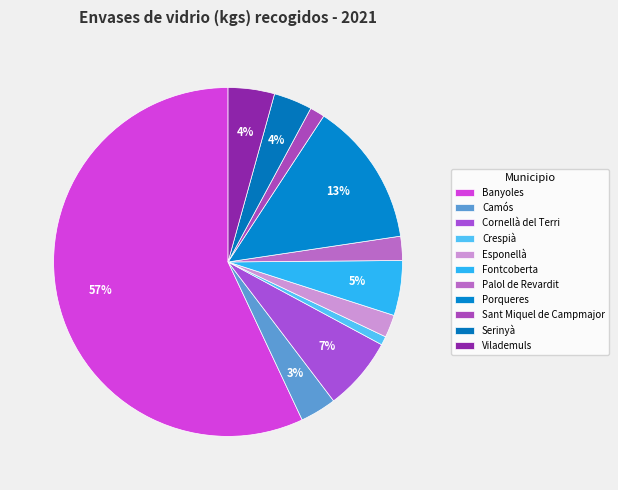

How many slices are in this pie chart?

11